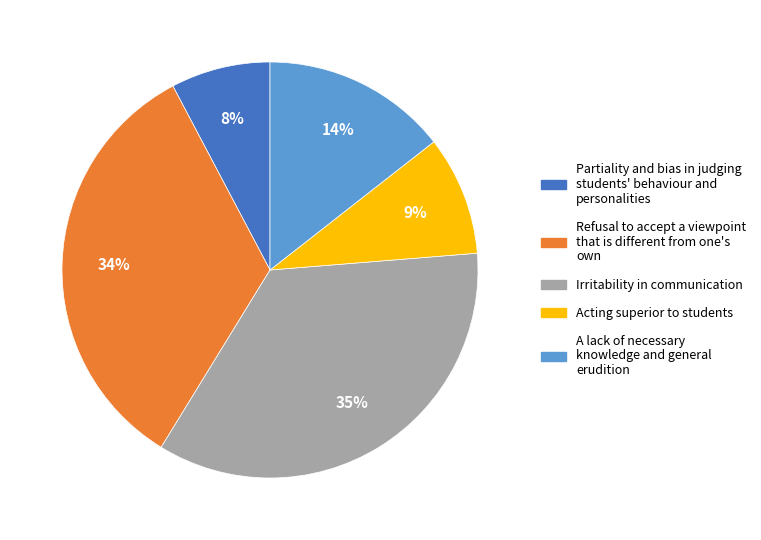

Which has a higher value, A lack of necessary knowledge and general erudition or Irritability in communication?

Irritability in communication